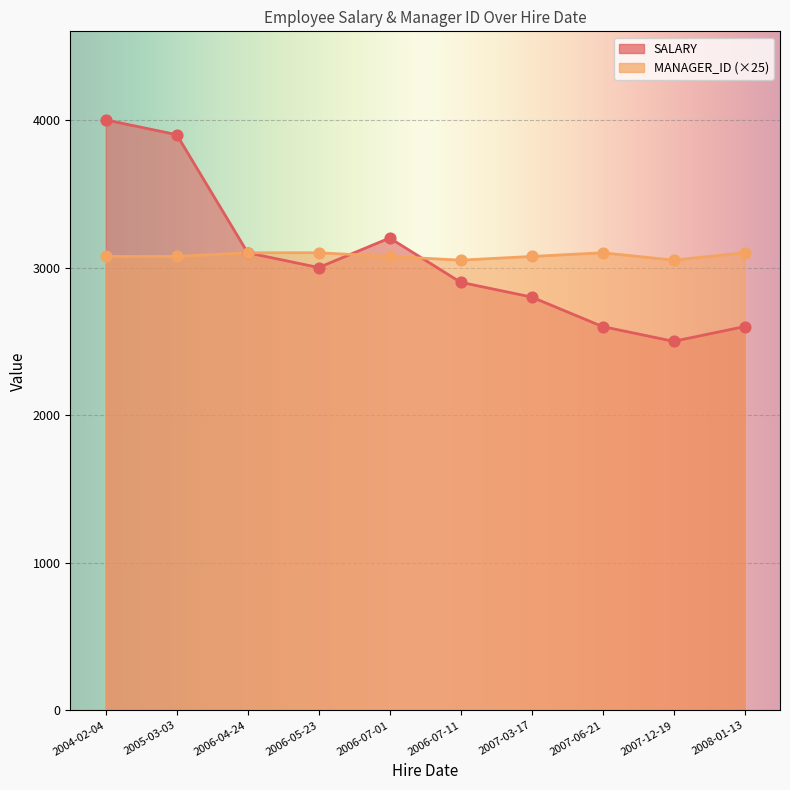

Which series has the largest total across all categories?

SALARY